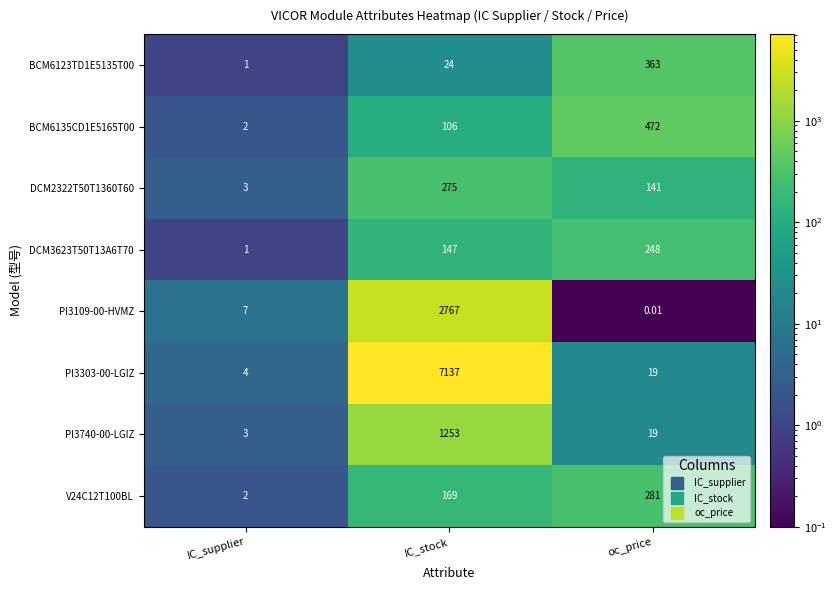

Which series changed the most between IC_stock and oc_price?

PI3303-00-LGIZ